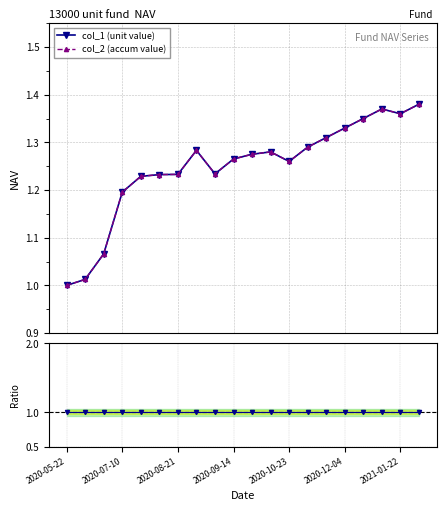

What position from the right is 10?

10